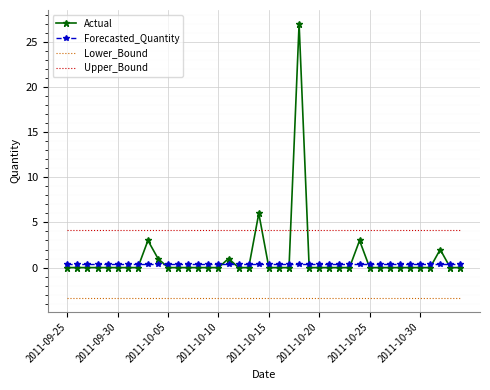

Rank the series by their maximum value, from highest to lowest.

Actual, Upper_Bound, Forecasted_Quantity, Lower_Bound